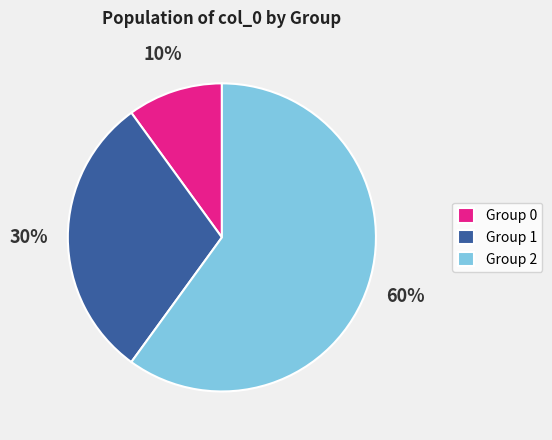

What is the smallest slice in the pie chart?

Group 0